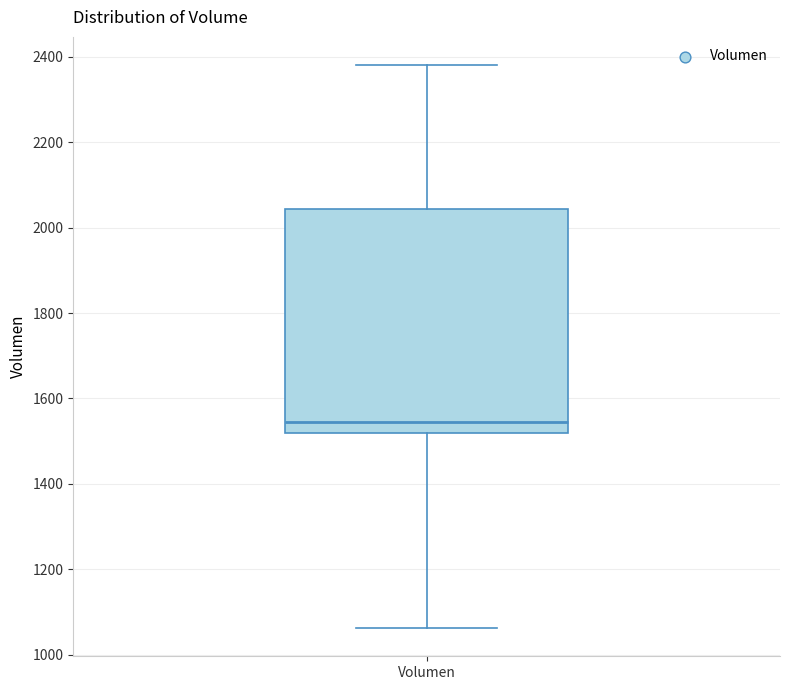

Read this box plot against the y-axis: the position of the median line, the range covered by the box, and the ends of both whiskers. The values are not printed on the chart, so give them approximately, as read against the axis.

median 1540, box 1520 to 2040, whiskers 1060 to 2380